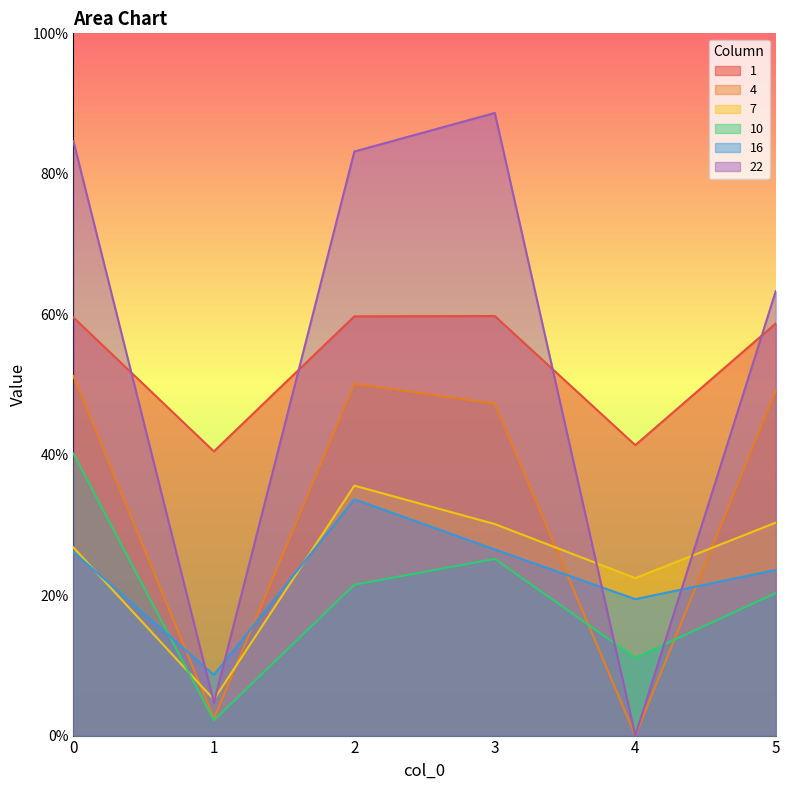

What are all the series names shown in the legend?

1, 4, 7, 10, 16, 22